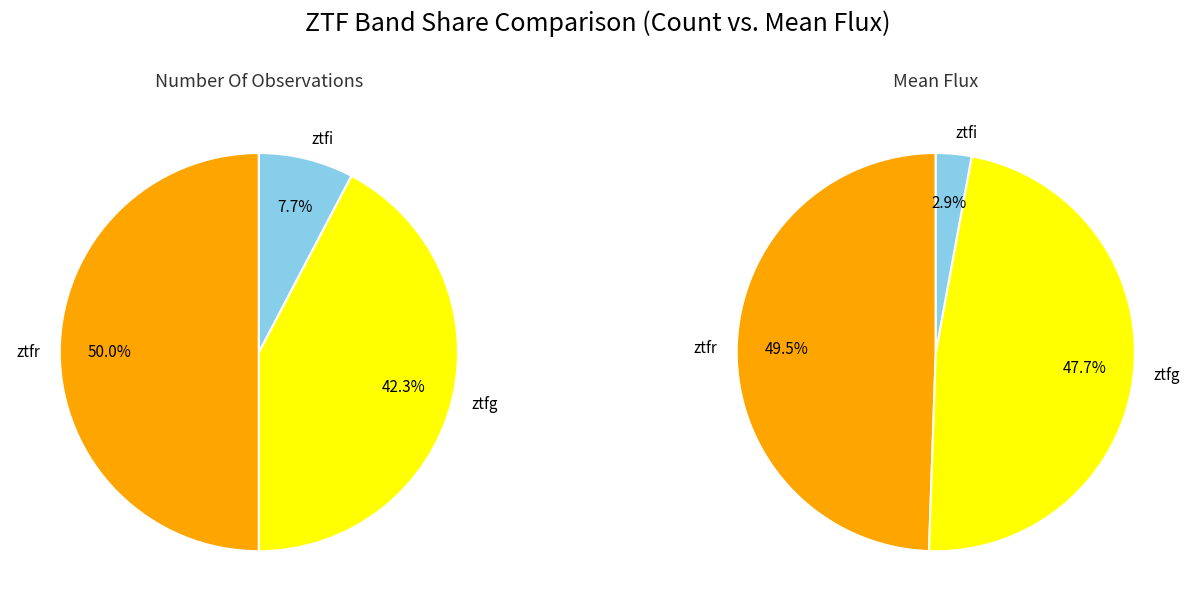

Rank the categories by value from highest to lowest.

ztfr, ztfg, ztfi